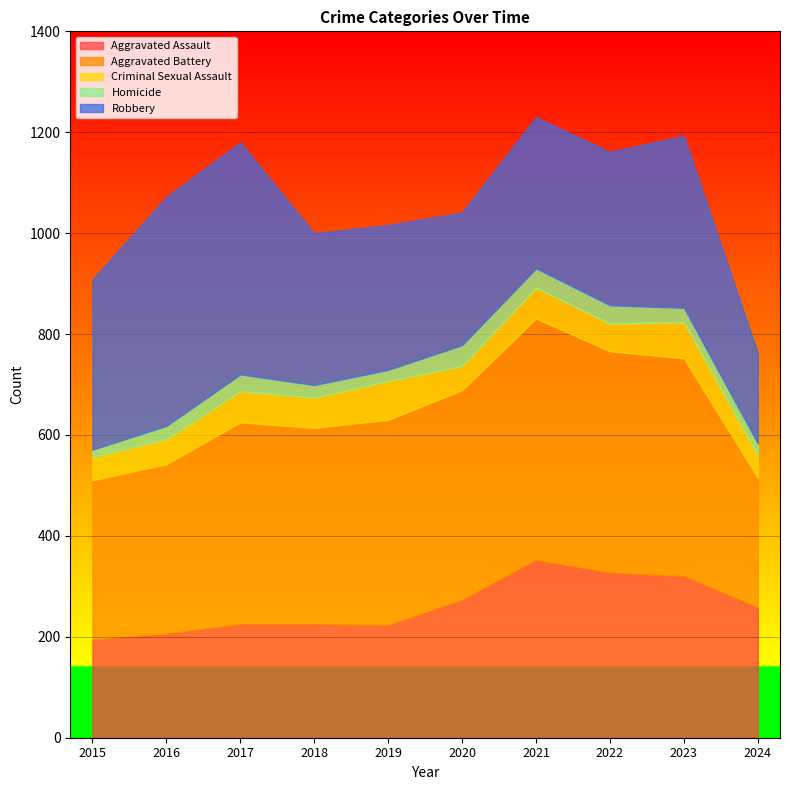

At which label does Homicide first exceed 28?

2017